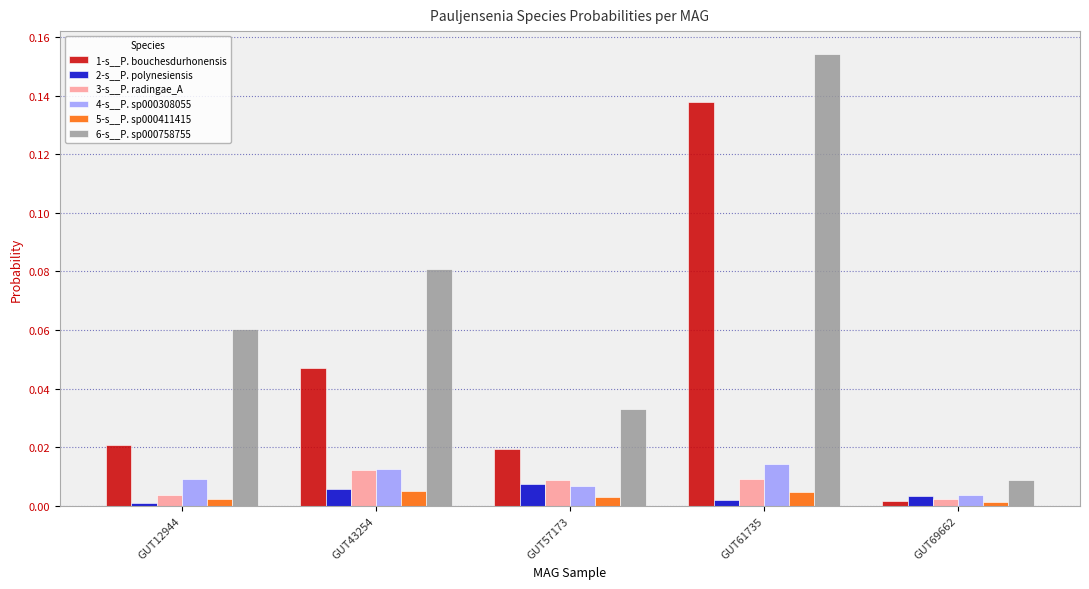

Which series changed the most between GUT43254 and GUT69662?

6-s__P. sp000758755